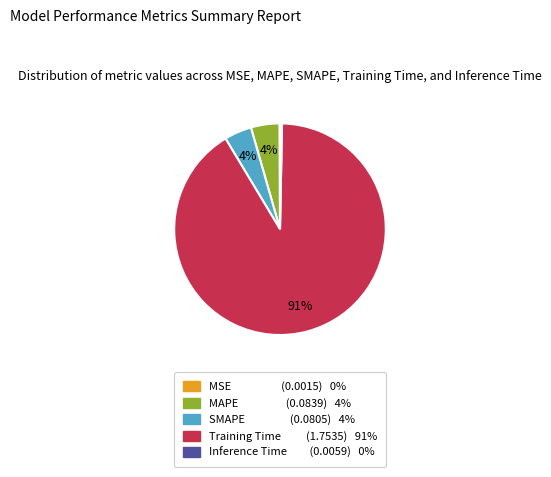

What is the majority slice?

Training Time